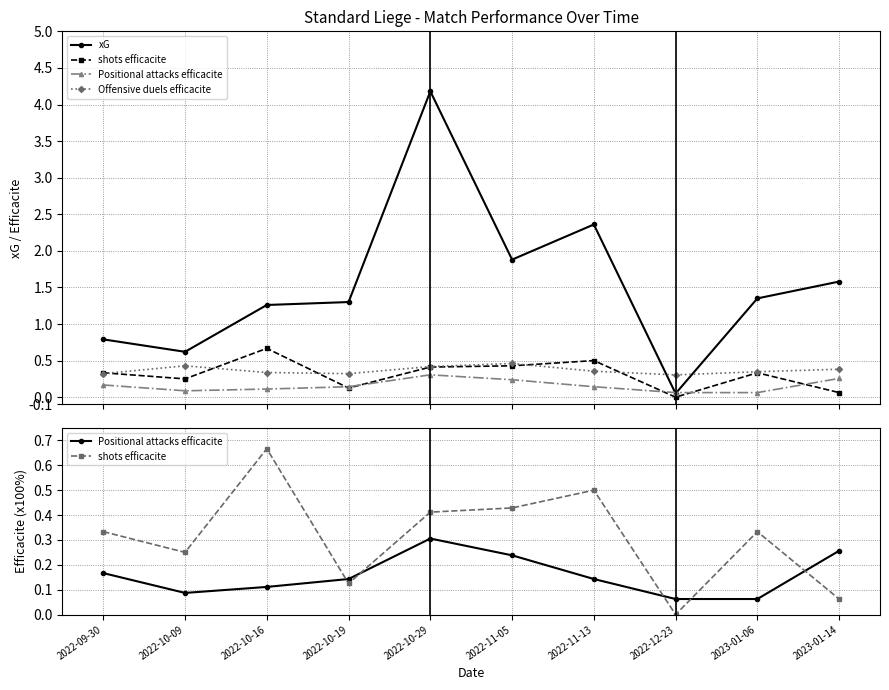

How many lines are shown in the chart?

4